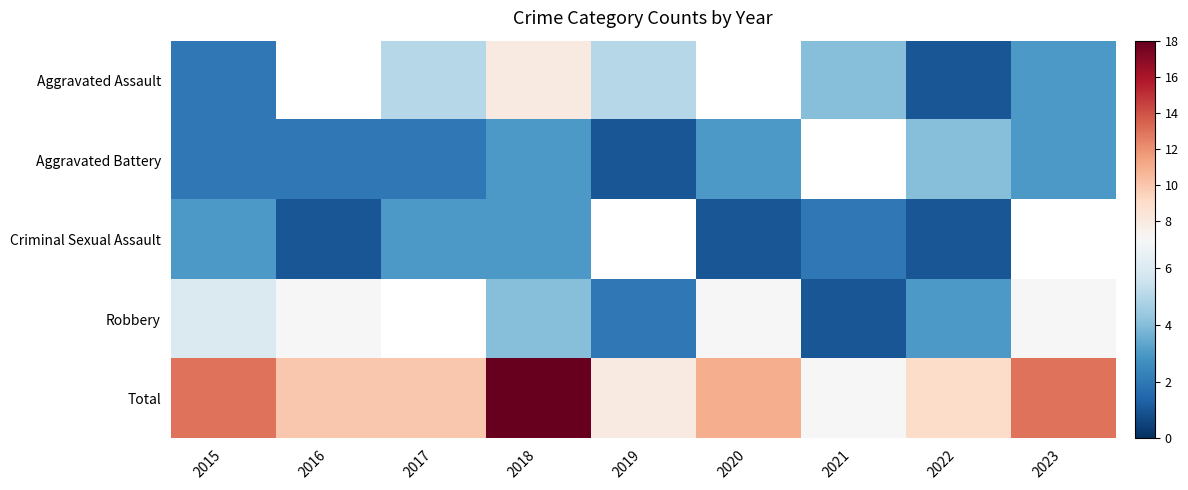

Read the Robbery value at 2022.

3.0